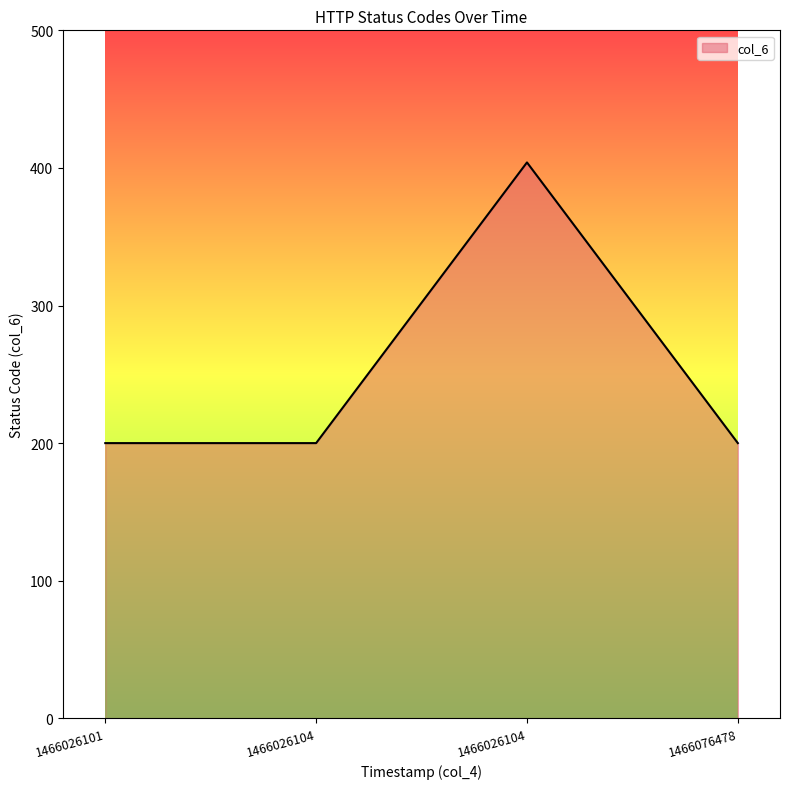

Is it true that the value at 1466026101 is 200?

True